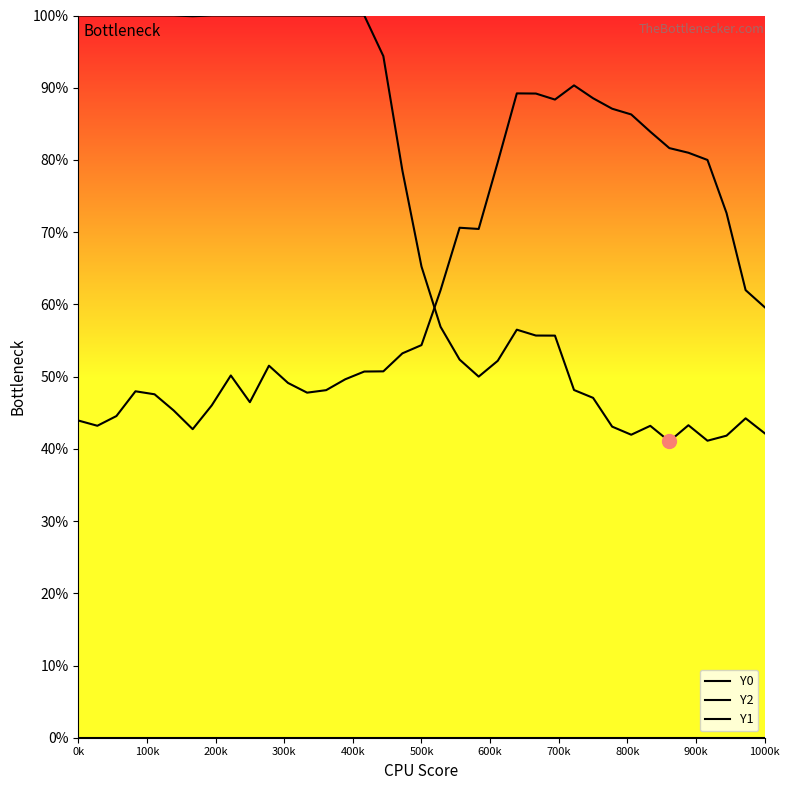

Where is Y1 nearest to the value 0?

0k